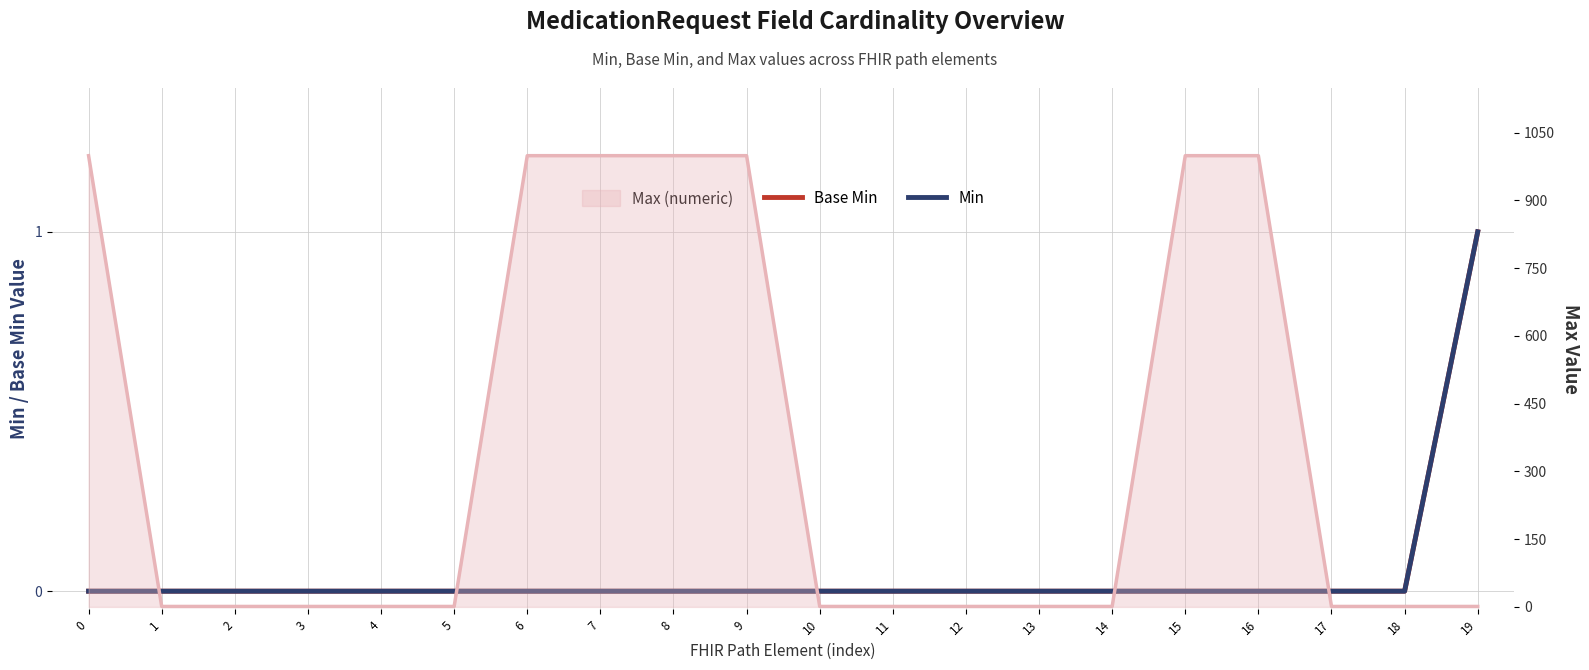

At 4, list the series in order from largest to smallest.

Base Min, Min